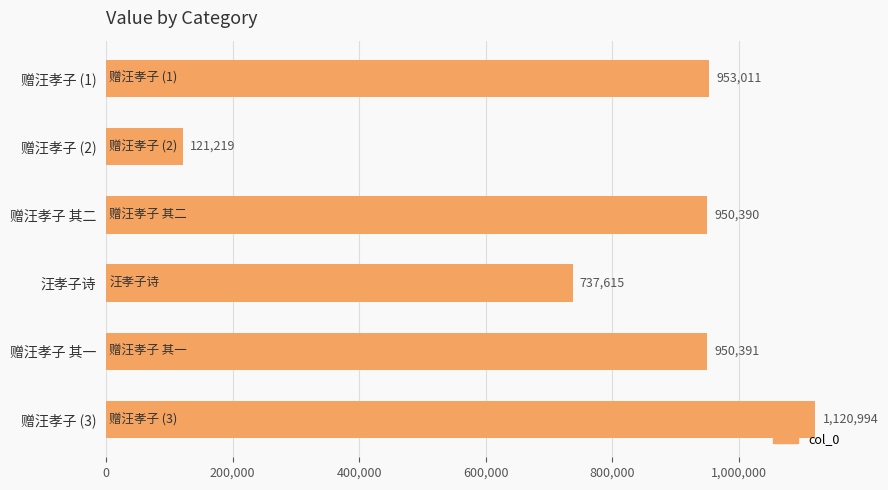

What position from the top is 赠汪孝子 (3)?

6